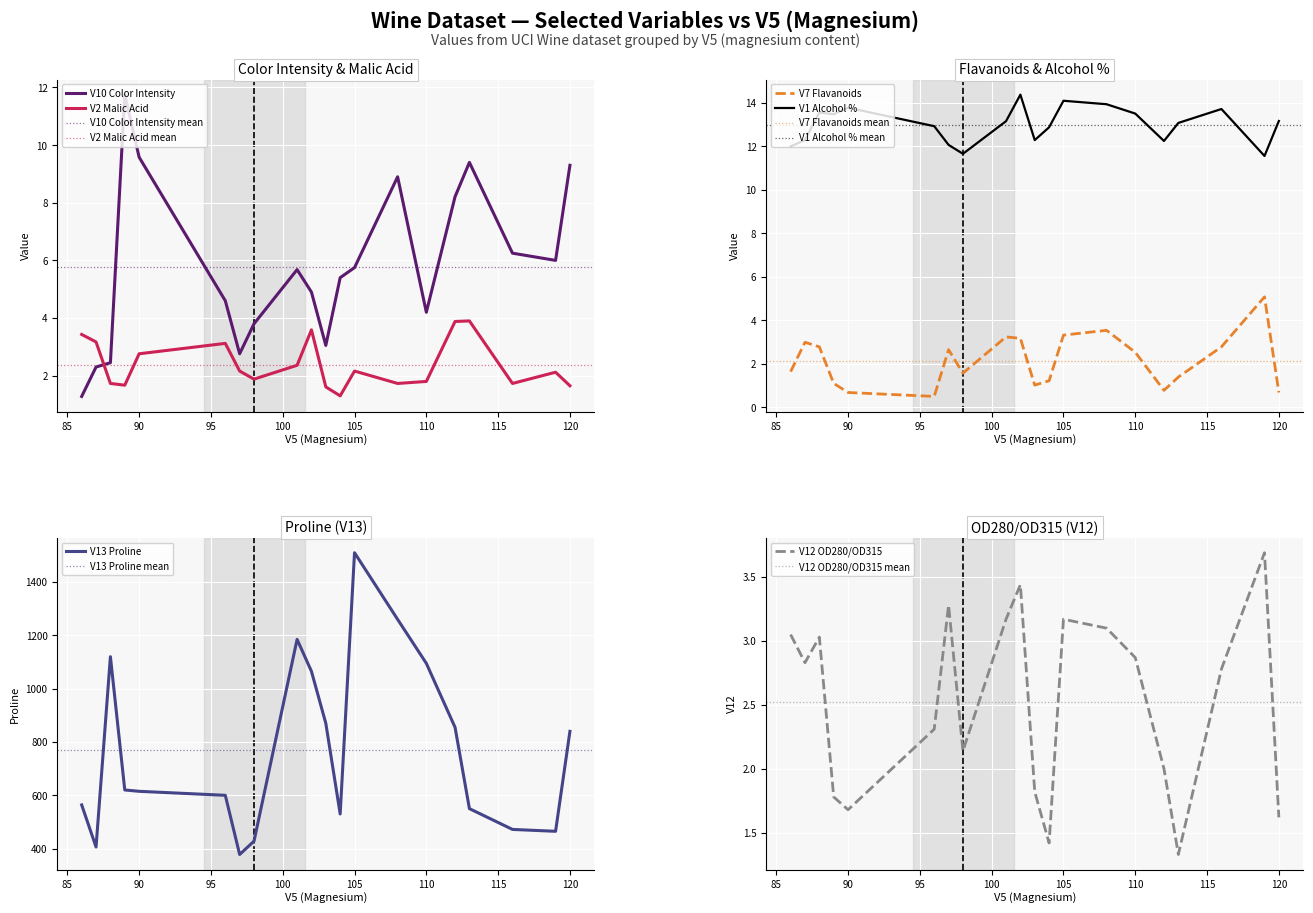

What is the difference between the maximum and minimum values in the V10 series?

10.5